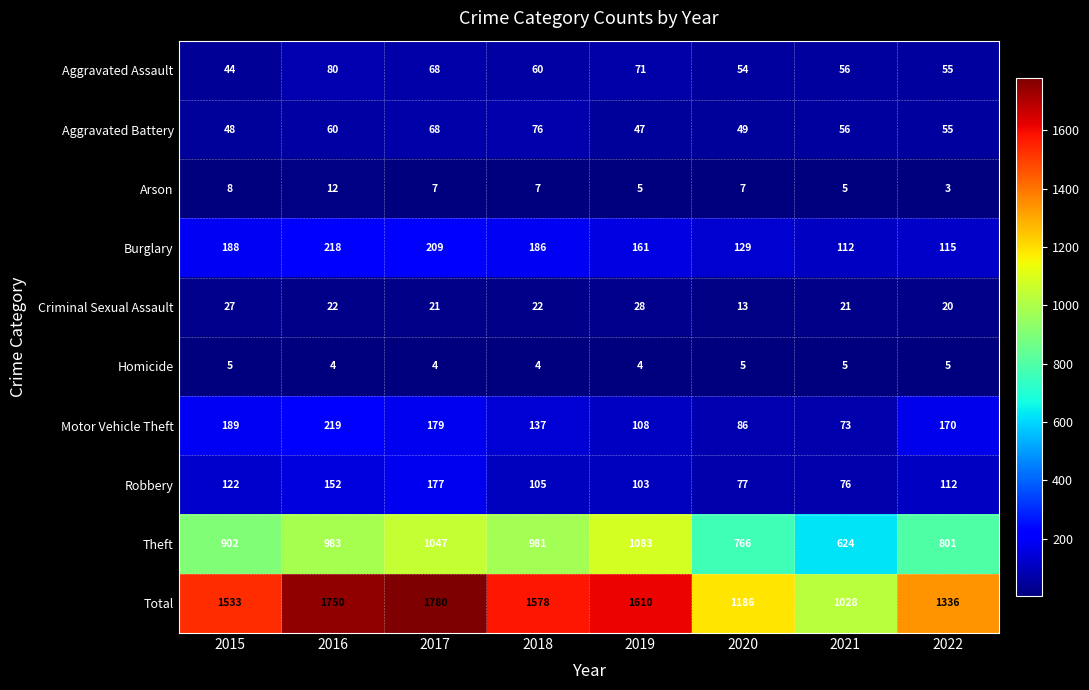

Rank the series by their maximum value, from highest to lowest.

Total, Theft, Motor Vehicle Theft, Burglary, Robbery, Aggravated Assault, Aggravated Battery, Criminal Sexual Assault, Arson, Homicide